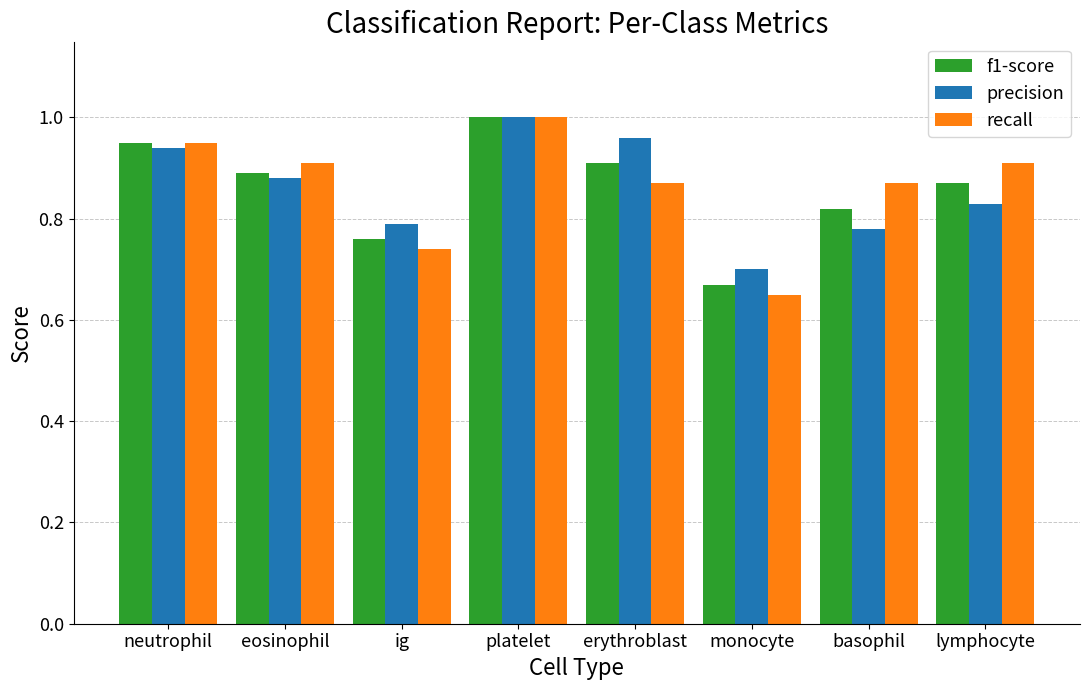

Is the value of precision at platelet greater than the value of f1-score at ig?

Yes